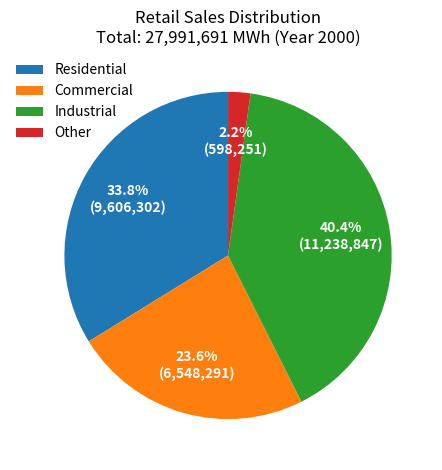

To the nearest percent, what is the combined percentage of Other and Industrial?

43%